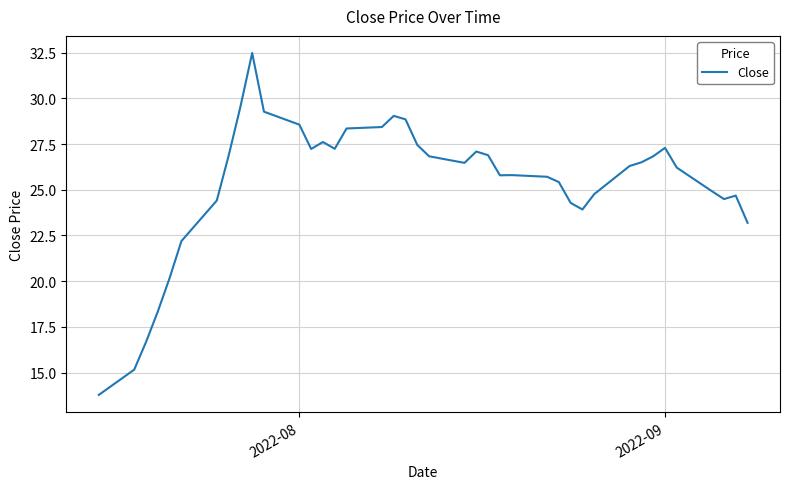

What is the greatest value displayed?

32.5